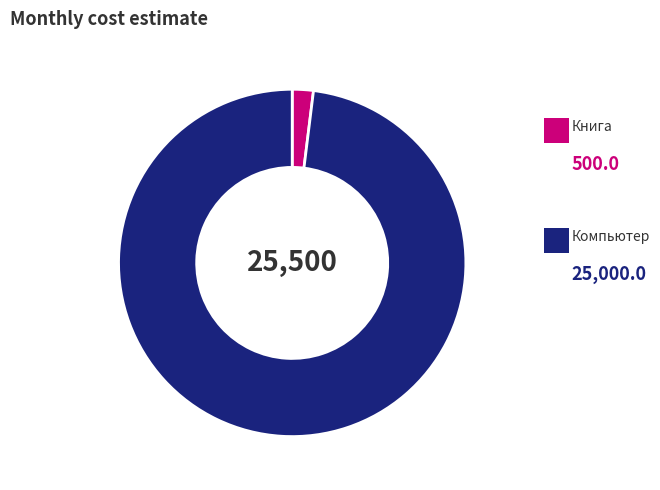

Is there a majority slice in this chart?

Yes